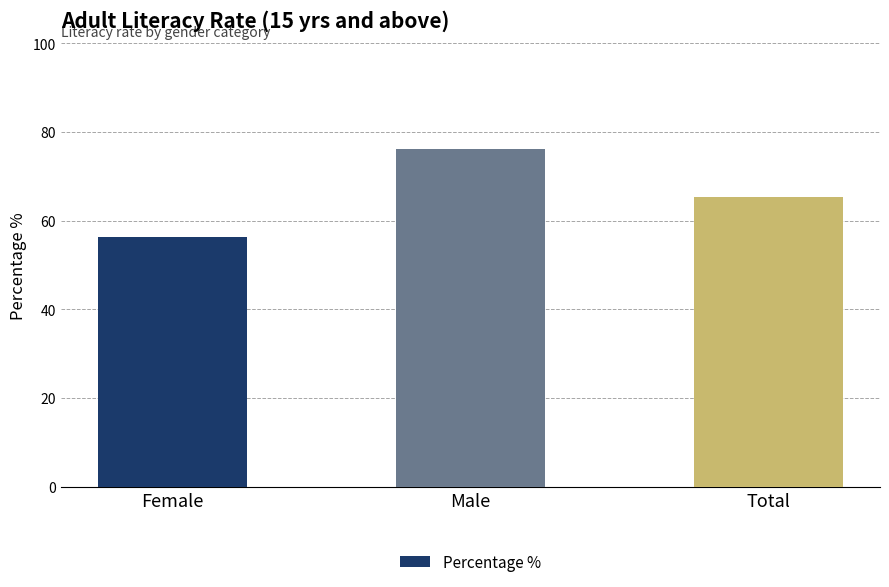

The chart shows a value of 56.3 at Female. True or false?

True